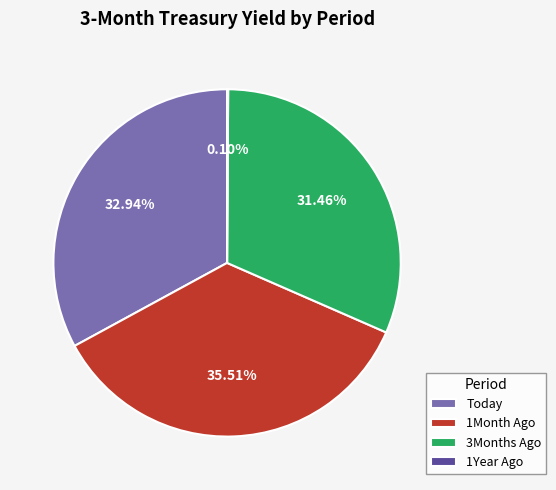

Combined, do 1Month Ago and Today account for over 50%?

Yes